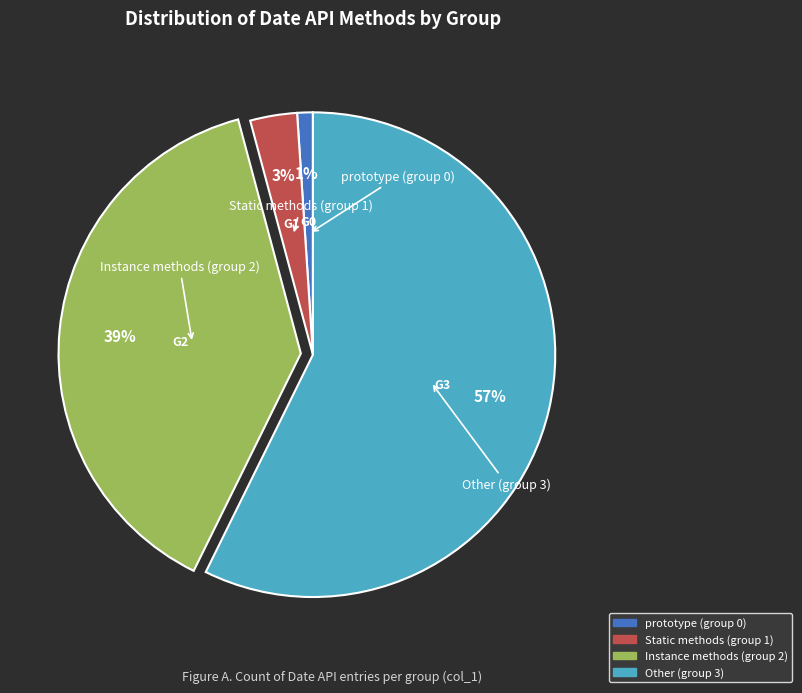

Is there a majority slice in this chart?

Yes